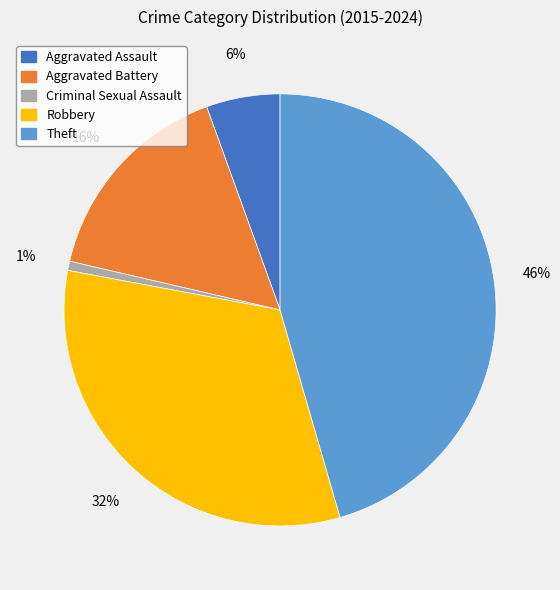

Approximately how many times larger is the value at Aggravated Battery compared to Theft?

0.3